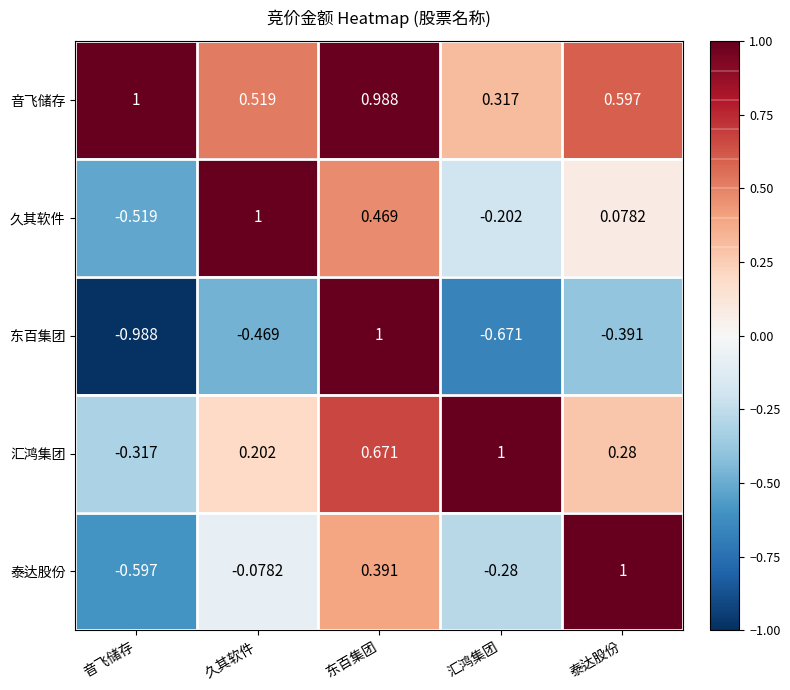

At which label does 久其软件 reach its peak?

久其软件